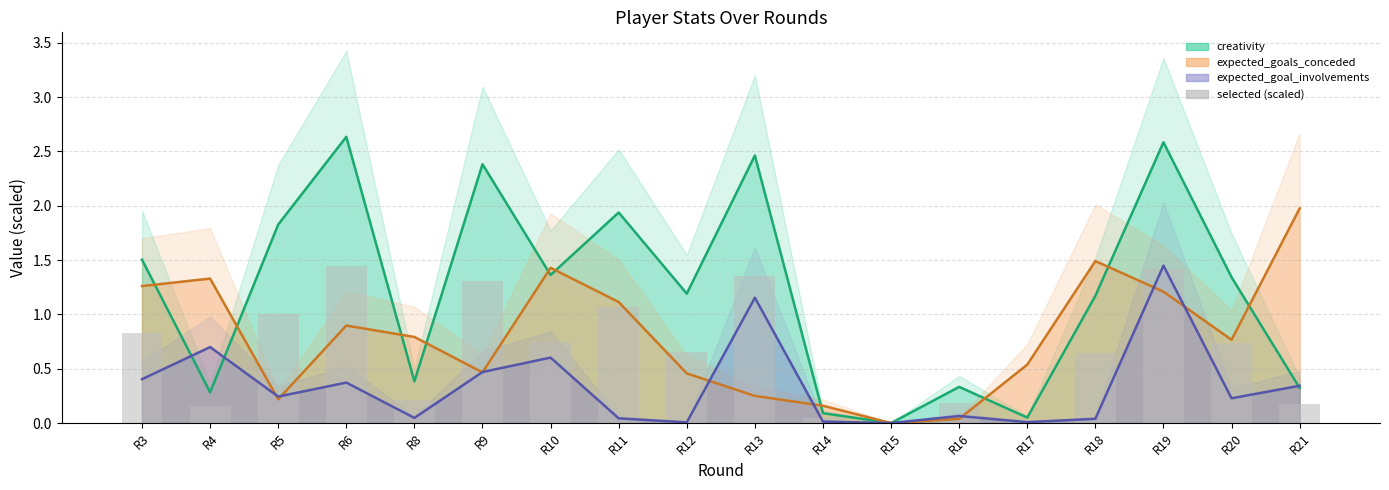

At which category does the chart reach its minimum across all series?

R15